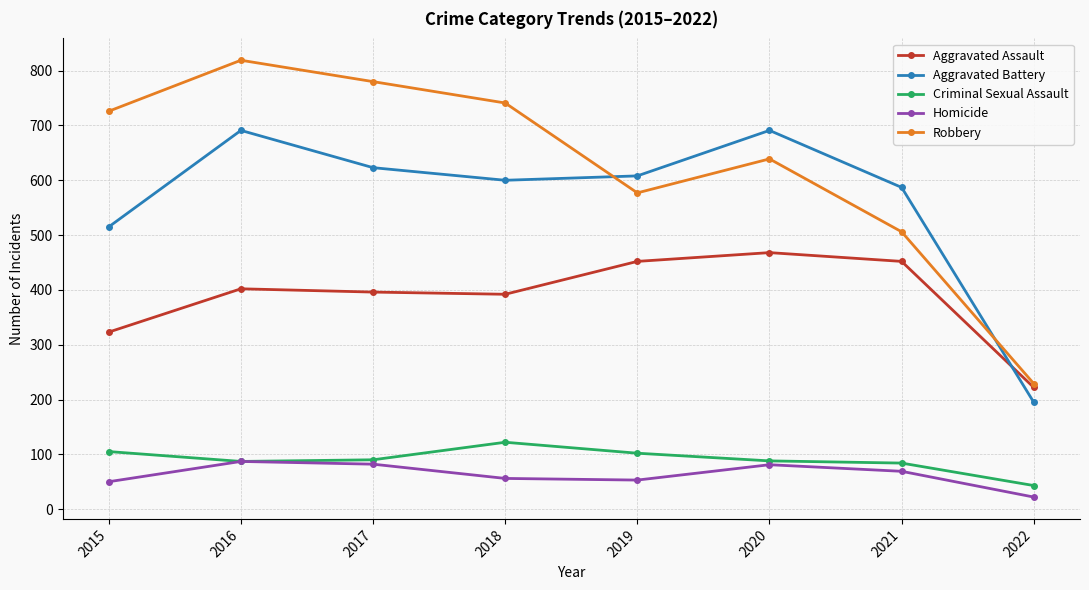

Where is Robbery nearest to the value 524?

2021